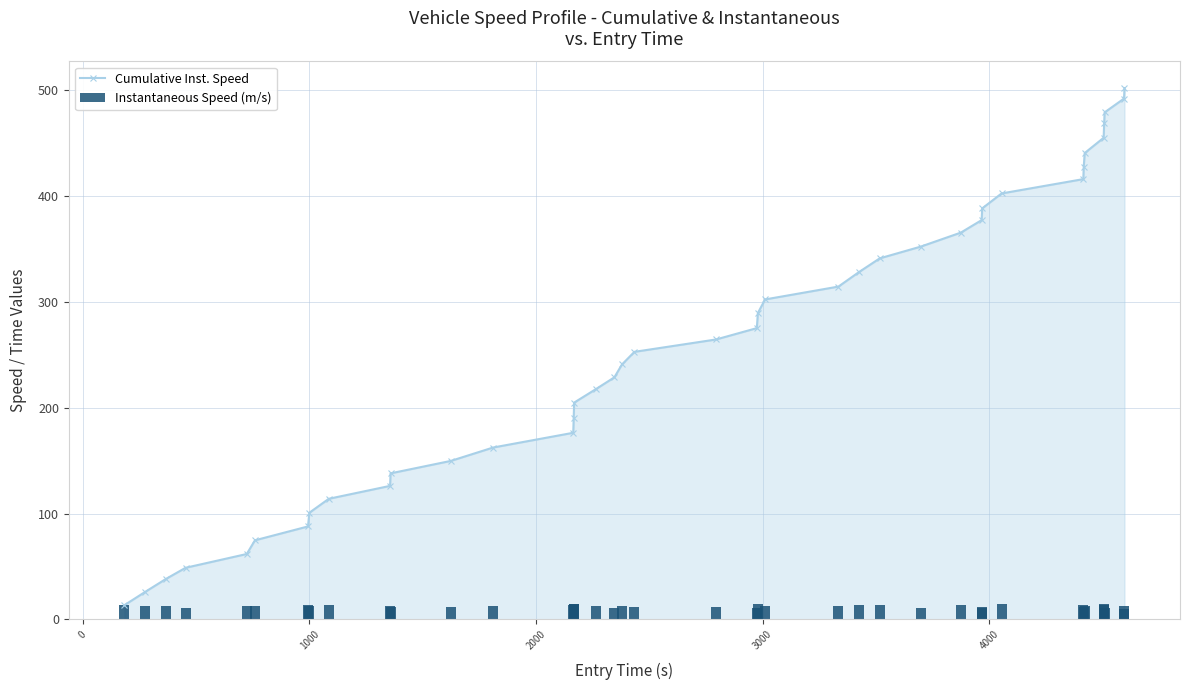

Is the value of Instantaneous Speed (m/s) at 14 greater than the value of Cumulative Inst. Speed at 1000?

No